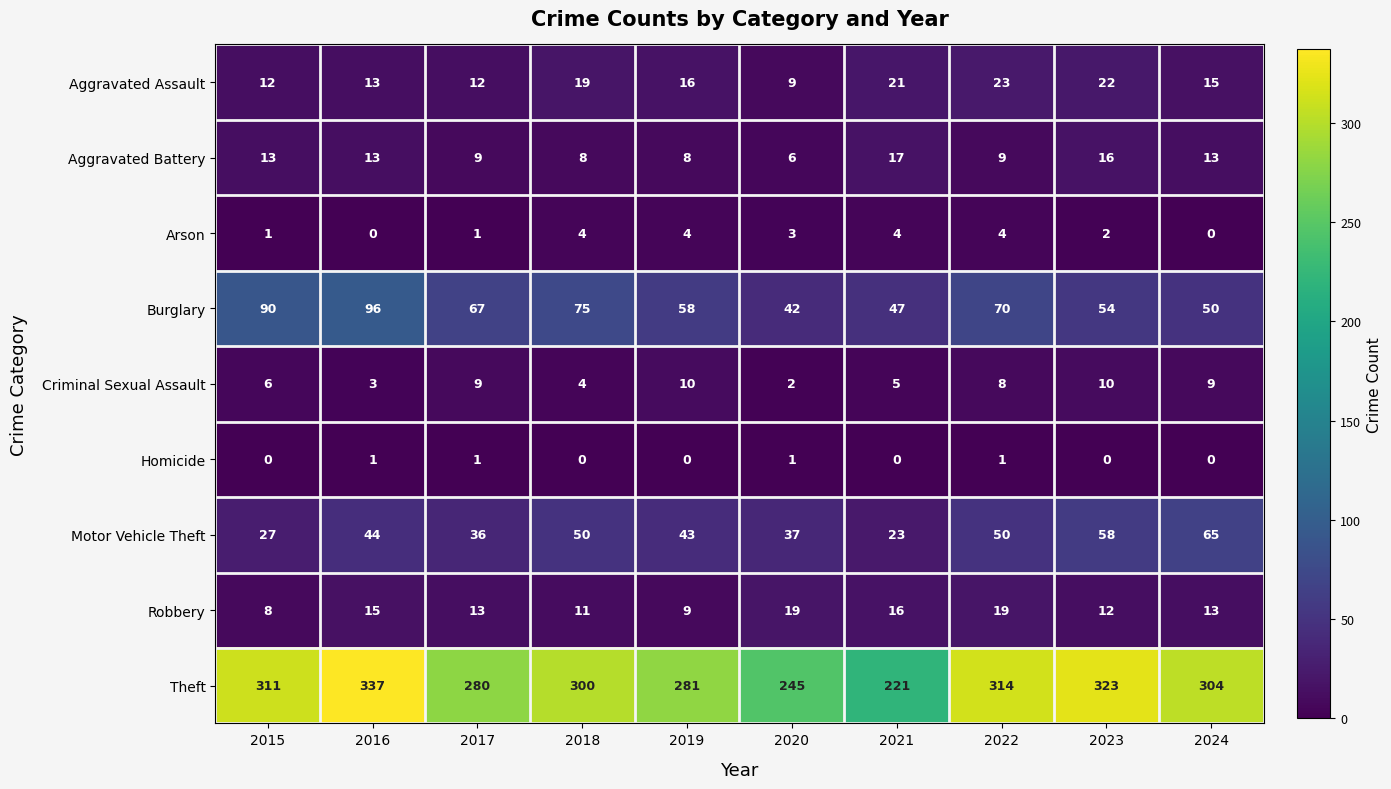

What is the approximate value of Aggravated Assault at 2024, to the nearest 5?

15